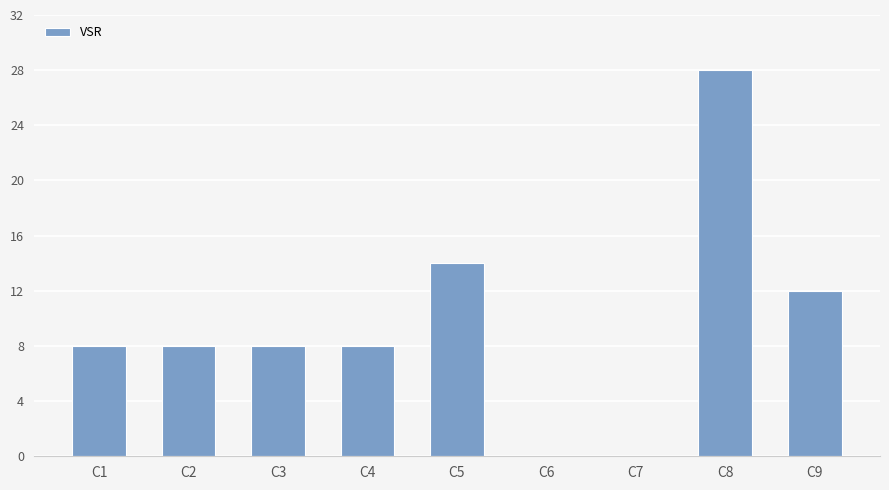

The chart shows a value of 28 at C8. True or false?

True